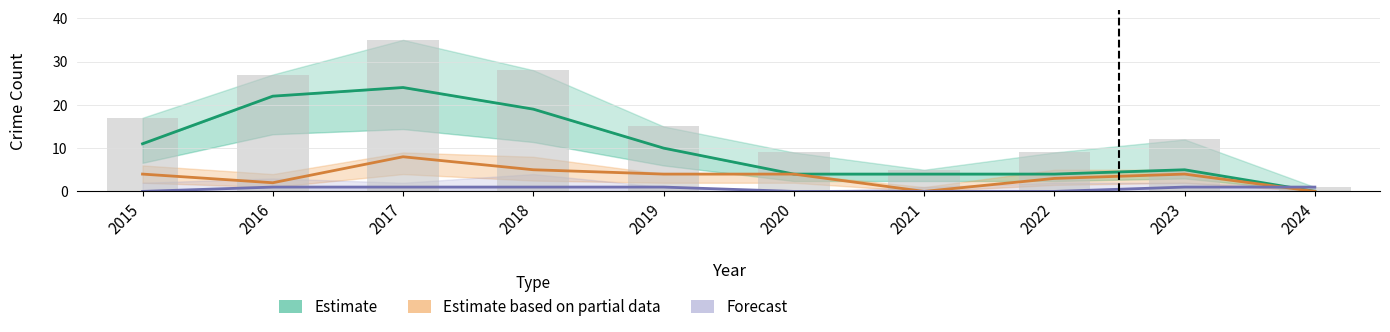

The Estimate based on partial data series shows 2 at 2019. True or false?

False